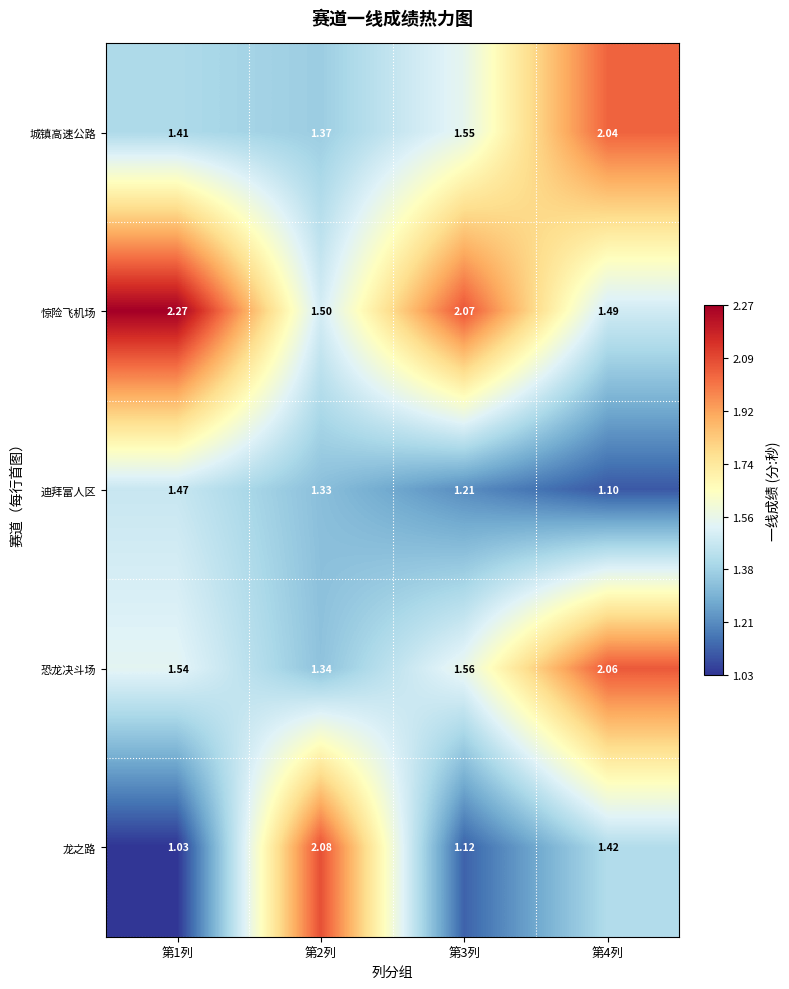

At 第1列, list the series in order from largest to smallest.

惊险飞机场, 恐龙决斗场, 迪拜富人区, 城镇高速公路, 龙之路